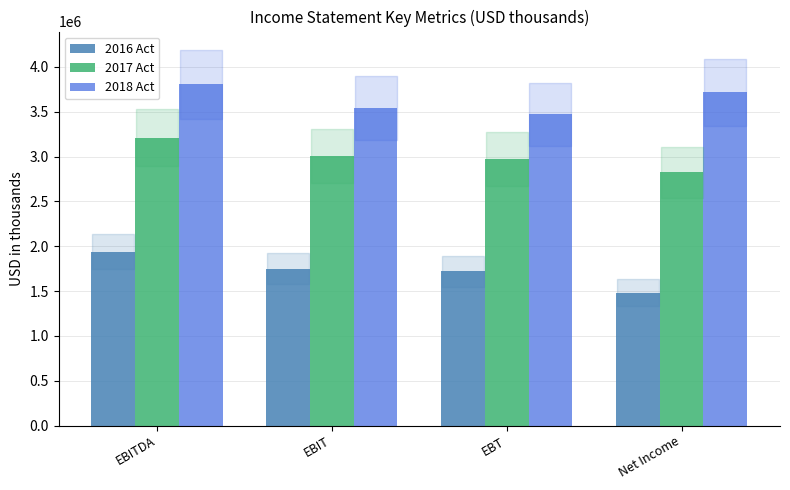

At which category is the sum across all series the highest?

EBITDA